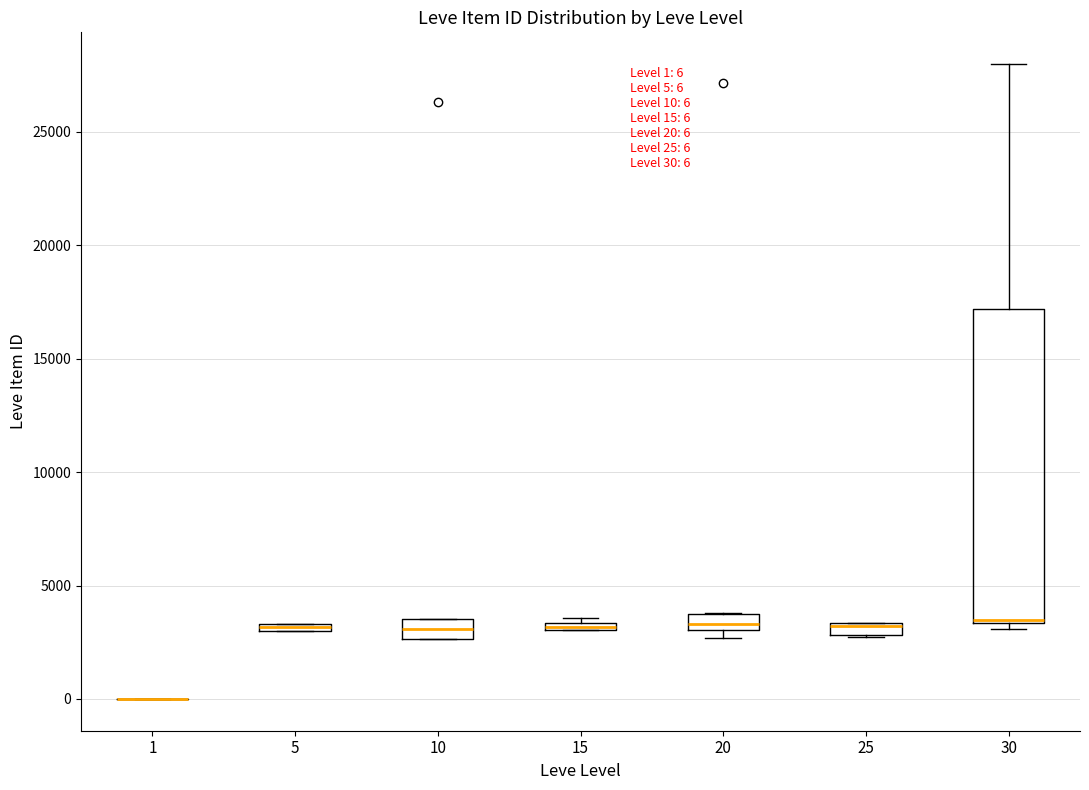

Which box is the tallest, from its lower edge to its upper edge?

30